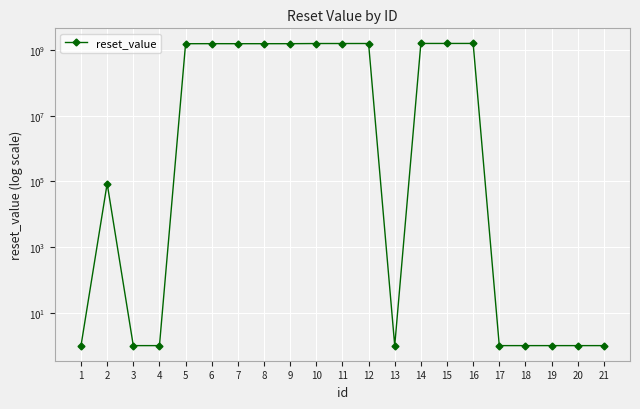

What is the minimum value shown in the chart?

1